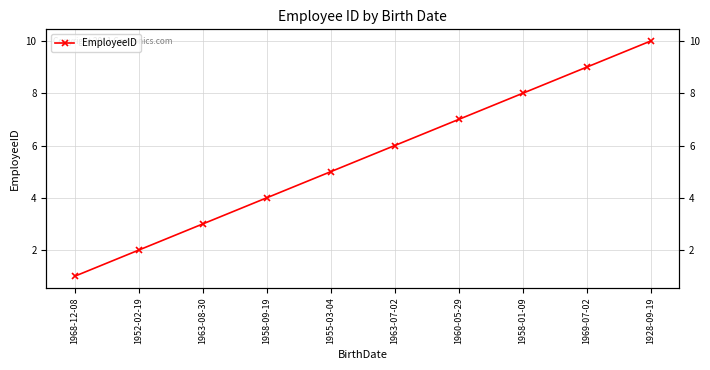

Which category has the lowest value across all series?

1968-12-08